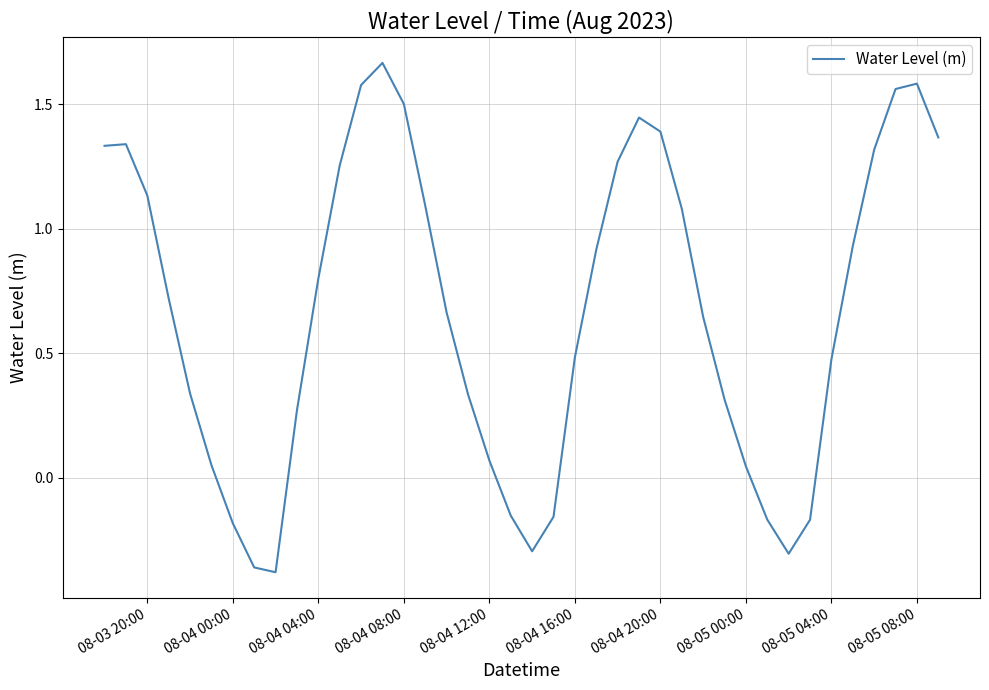

What is the difference between the maximum and minimum values?

2.0